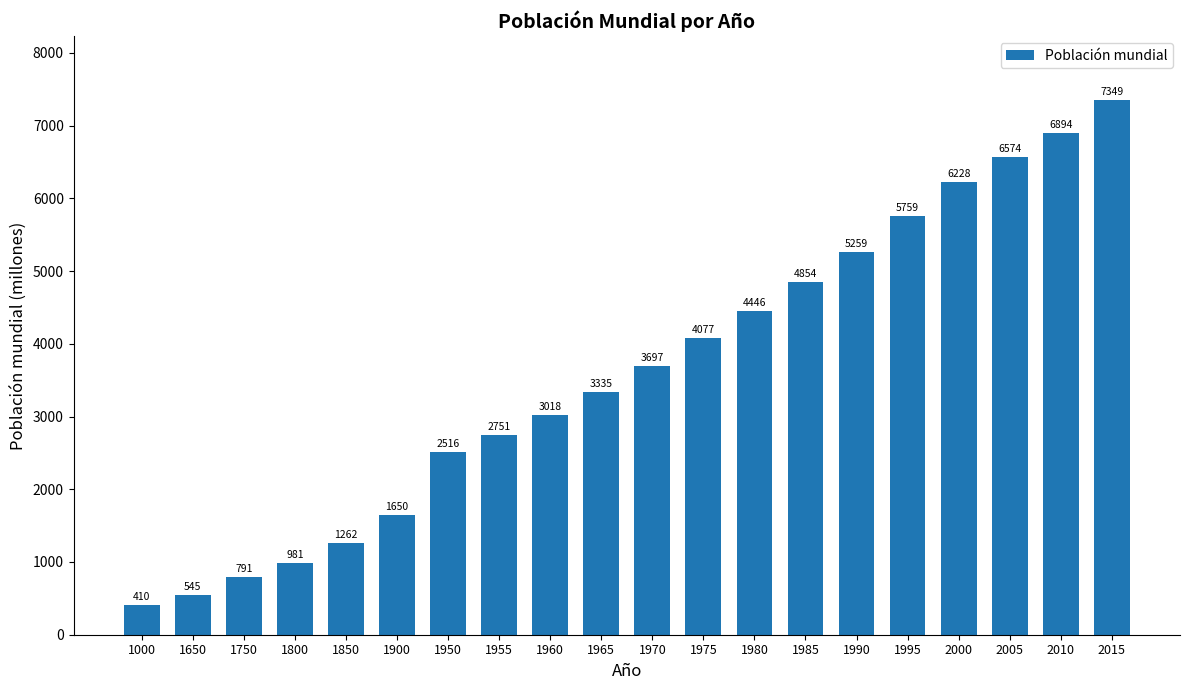

What is the greatest value displayed?

7349